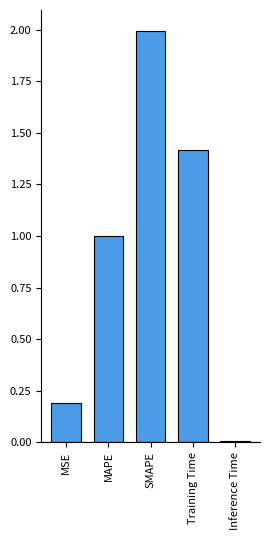

At which label is the value closest to 1?

MAPE